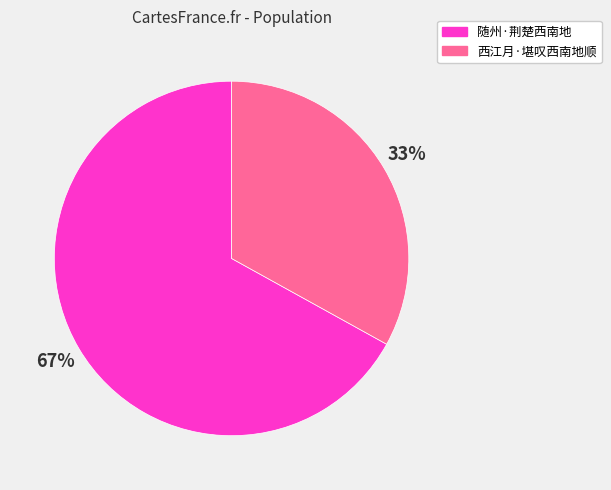

What is the ratio of the value at 西江月·堪叹西南地顺 to the value at 随州·荆楚西南地?

0.5